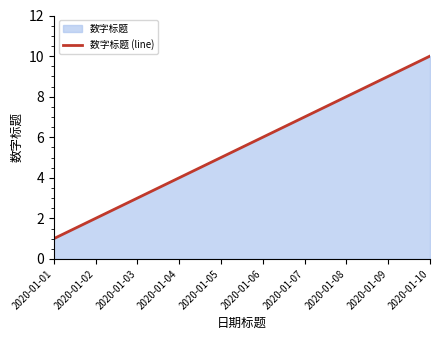

What is the value of the 1st point from the left?

1